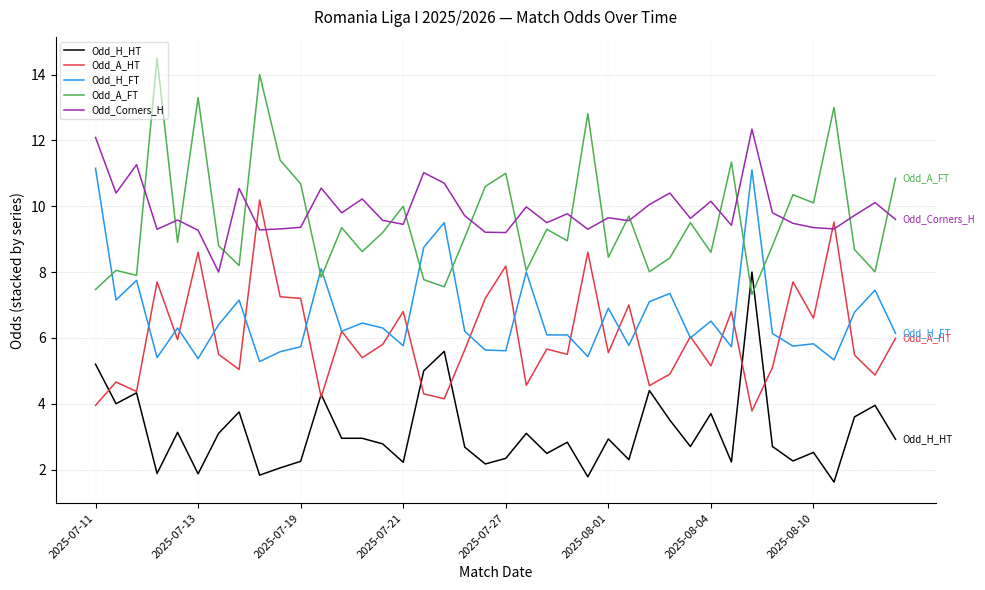

True or false: Odd_H_FT and Odd_Corners_H intersect in this chart.

False